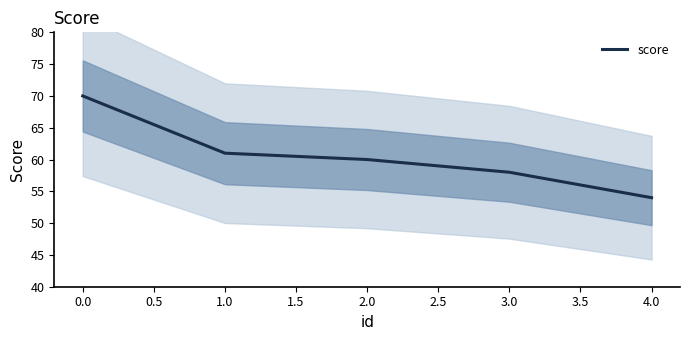

What is the highest value of the score series?

70